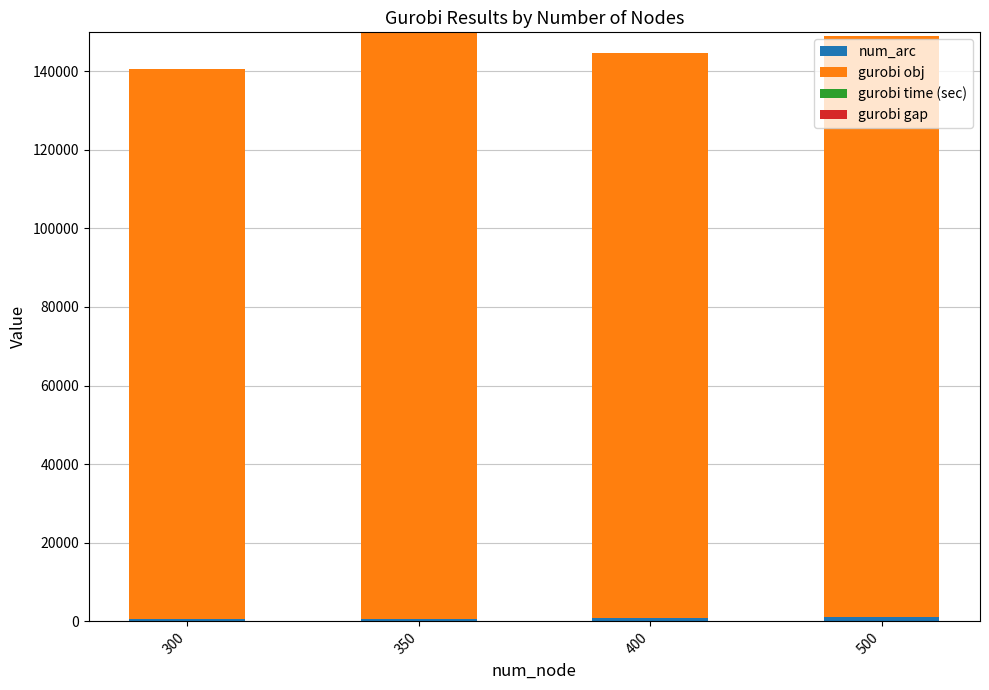

True or false: num_arc has a value of 392.6 at 300.

False